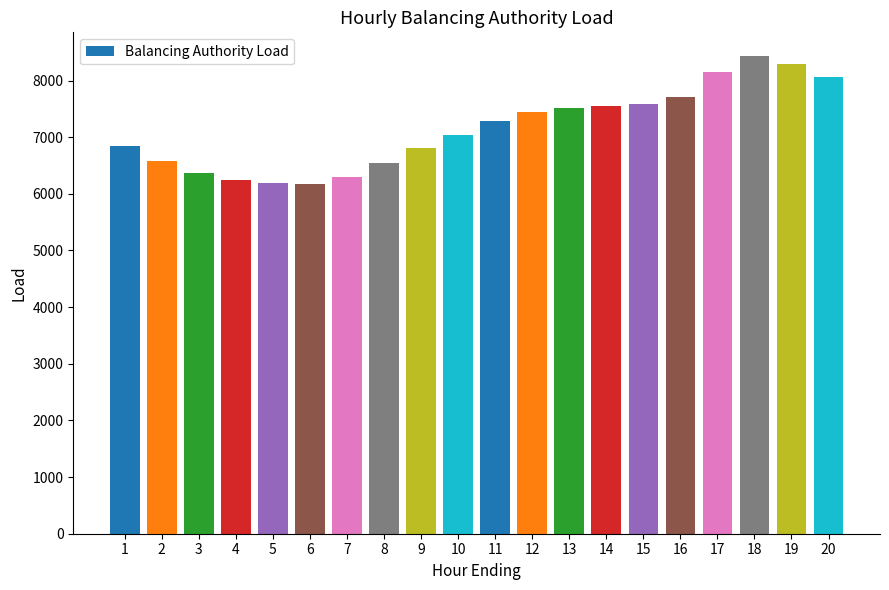

At which label is the value closest to 7302?

11